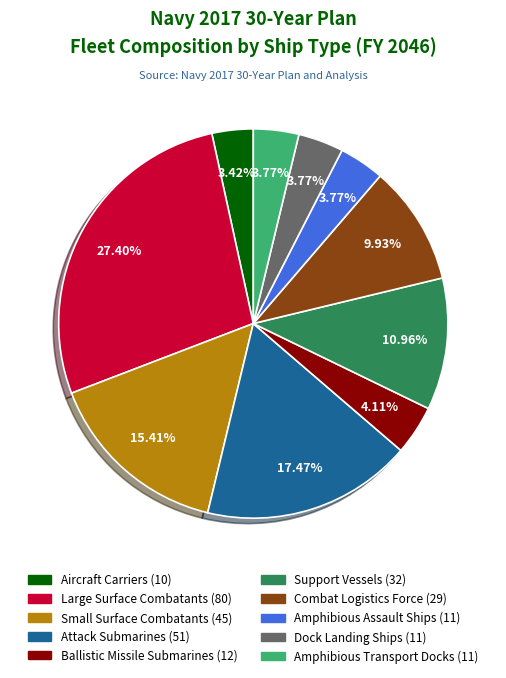

Which slice is the largest?

Large Surface Combatants